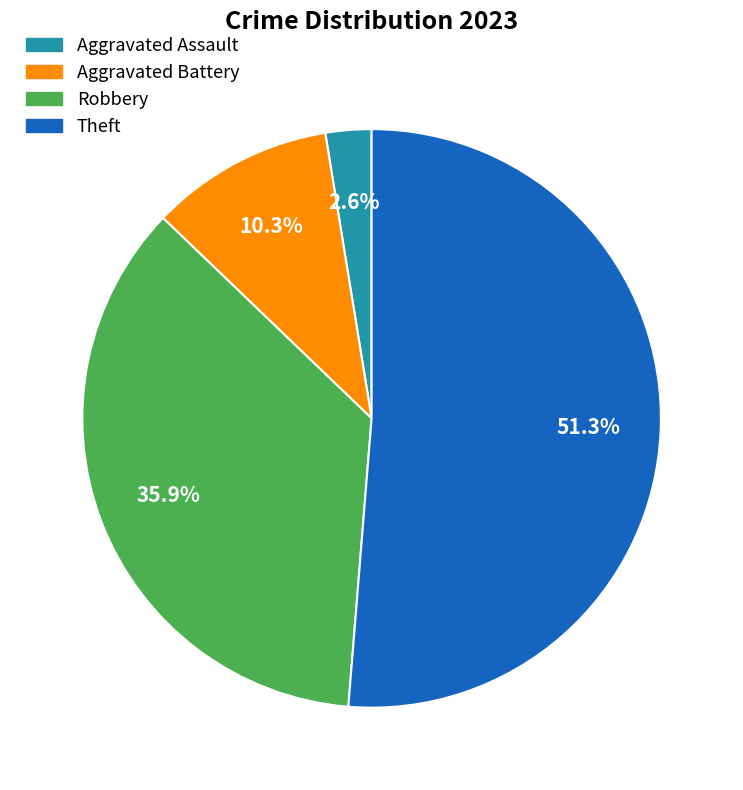

Is Robbery the majority of the pie?

No